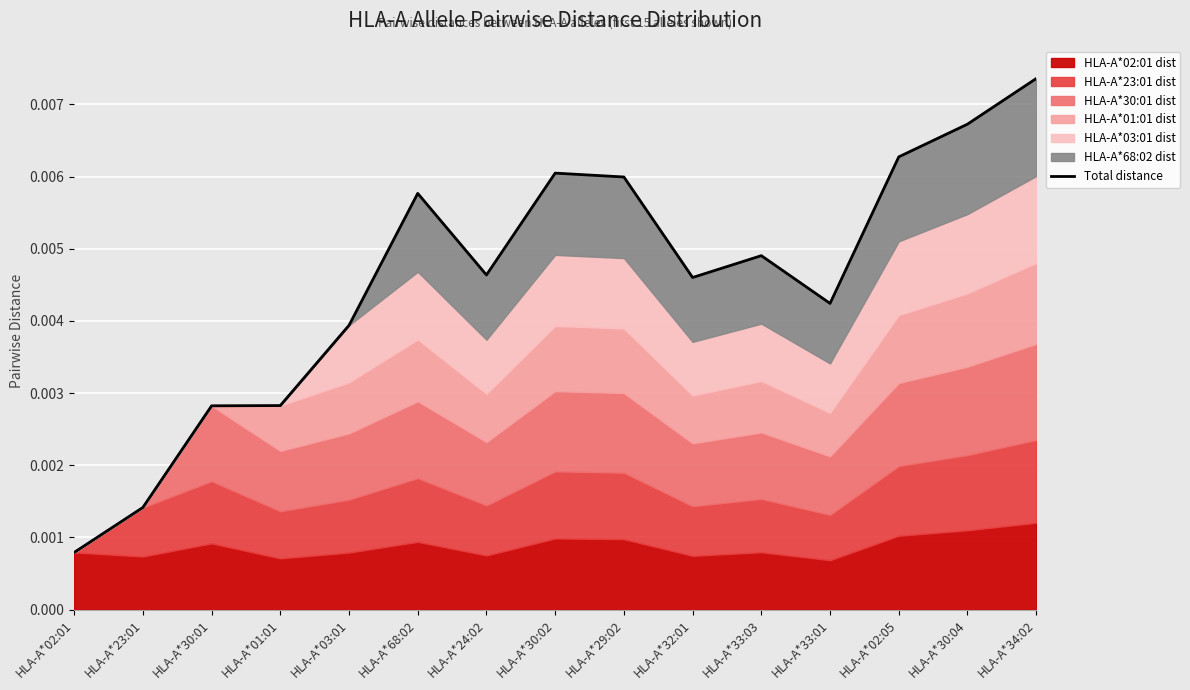

Where is the first local maximum?

HLA-A*68:02